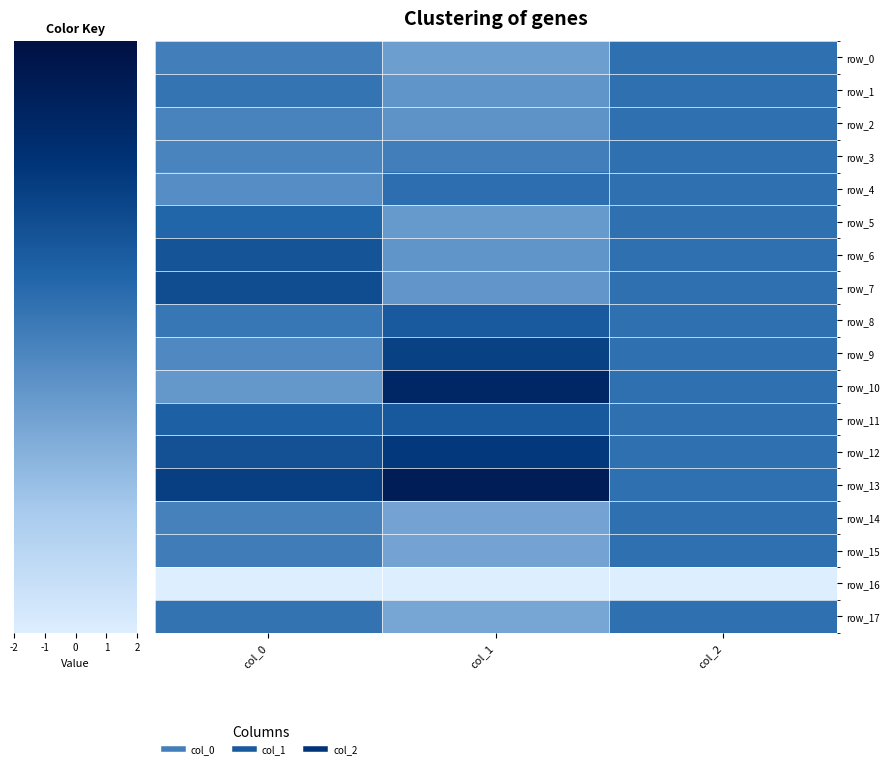

How many values in the row_2 series exceed 0?

1